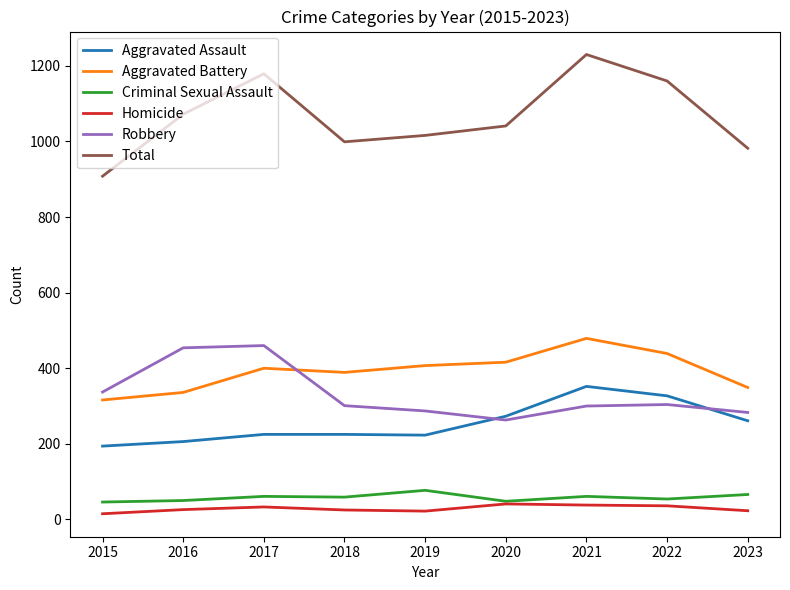

Count the number of categories in the chart.

9